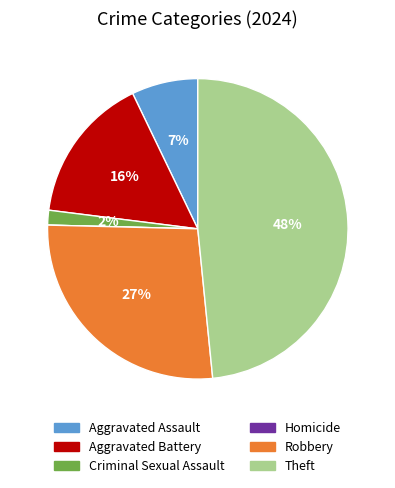

To the nearest percent, what is the average slice percentage?

17%